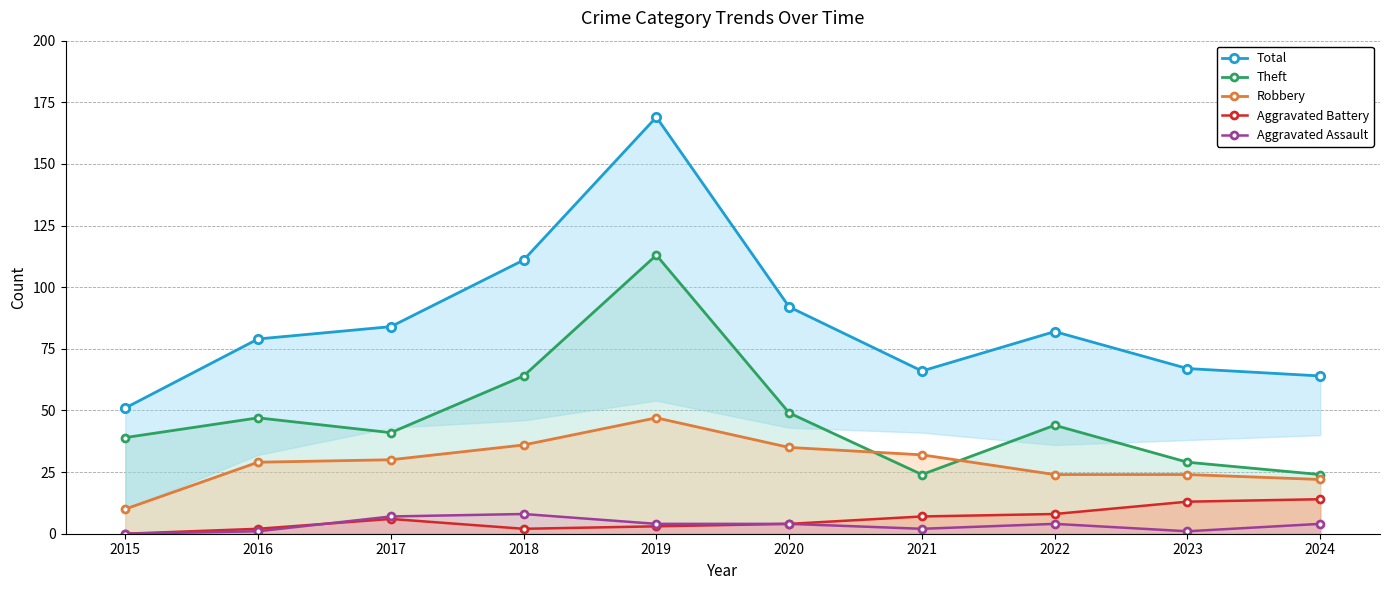

List the series in order of their peak value, lowest first.

Aggravated Assault, Aggravated Battery, Robbery, Theft, Total